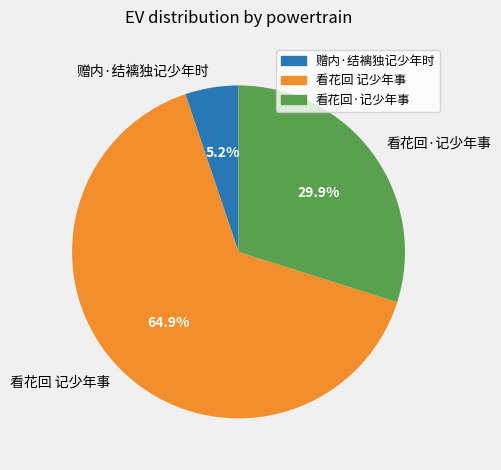

What is the ratio of the value at 看花回·记少年事 to the value at 看花回 记少年事?

0.5